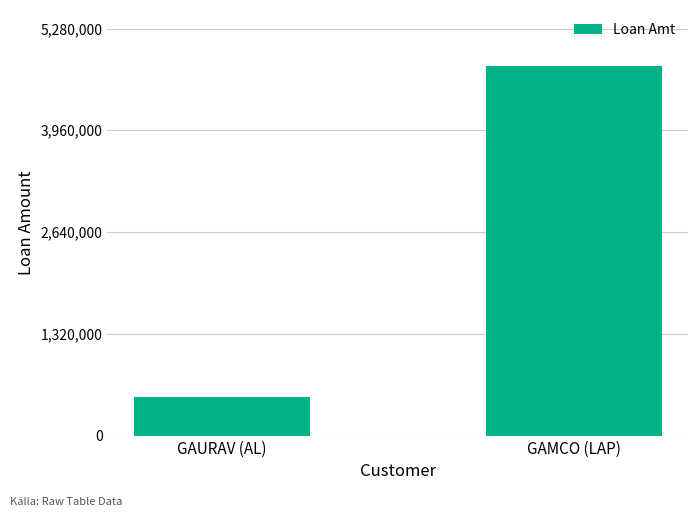

Reading left to right, list all the values displayed in this chart.

500000	4800000